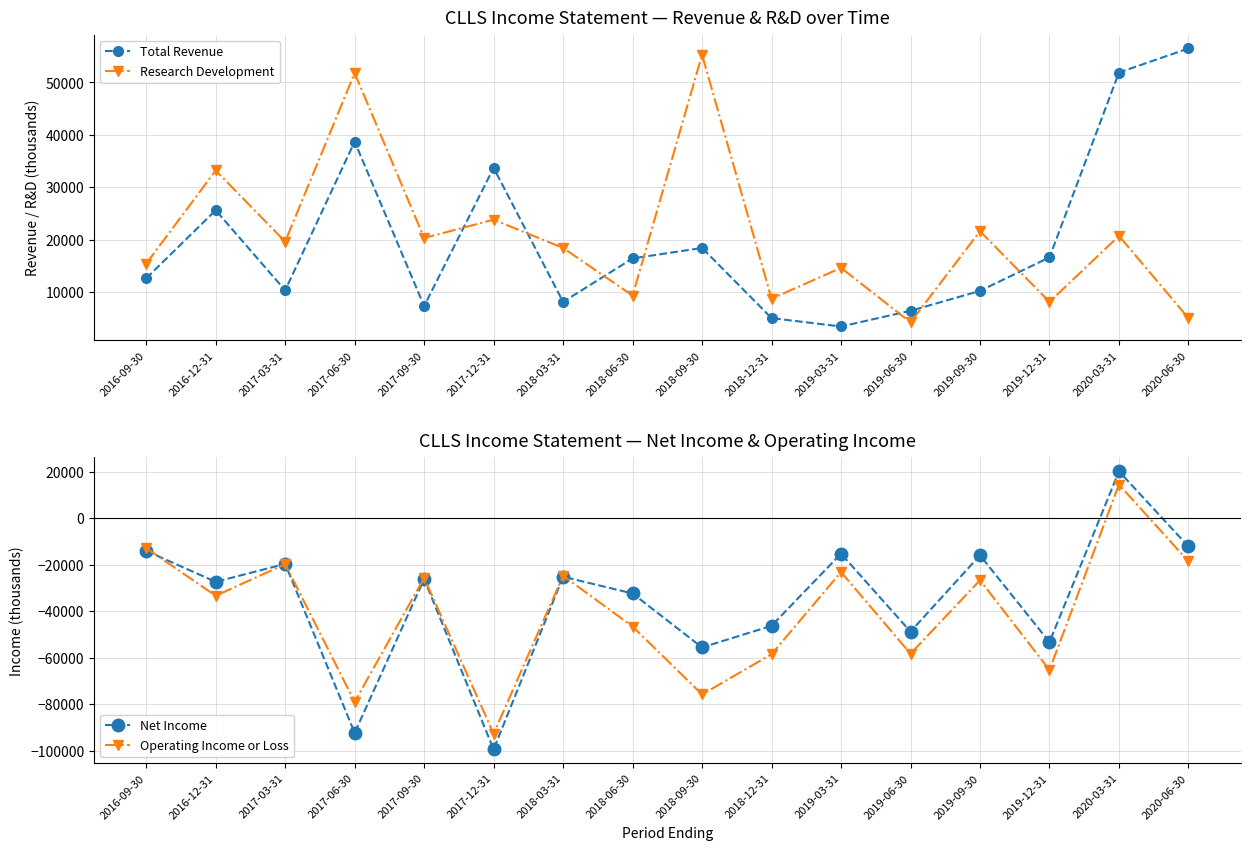

How many series are shown in this chart?

4